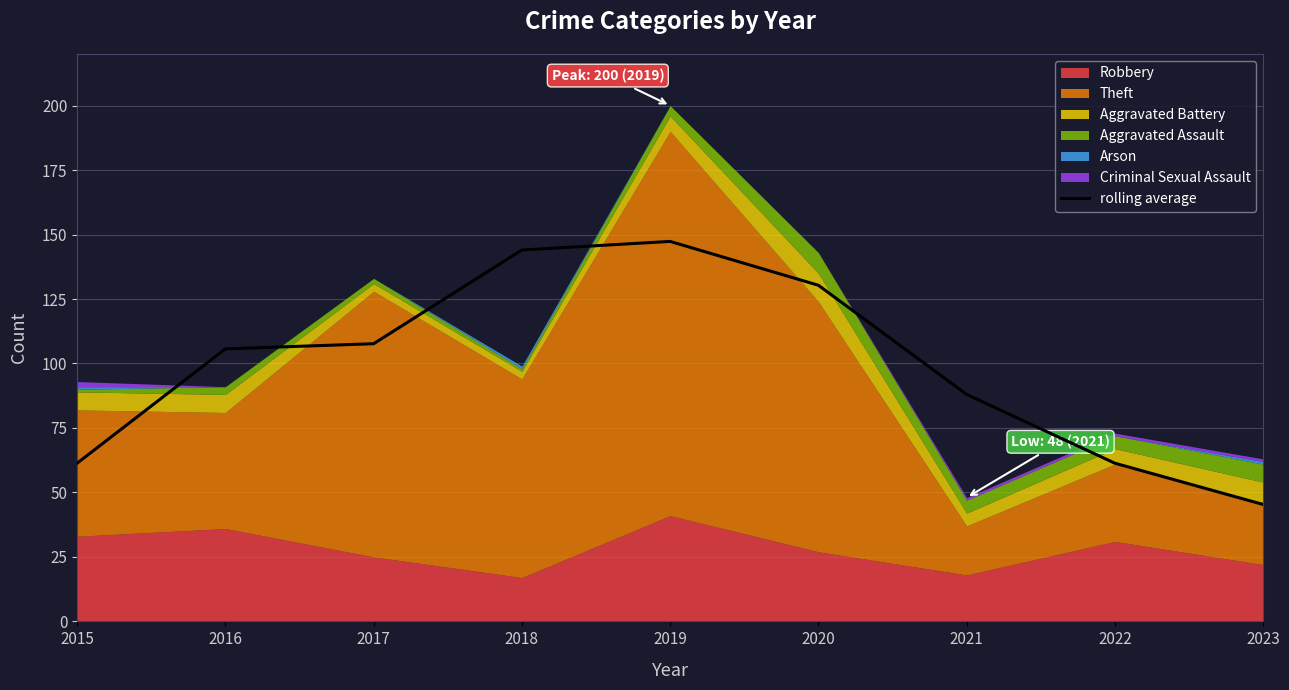

Count the number of categories in the chart.

9